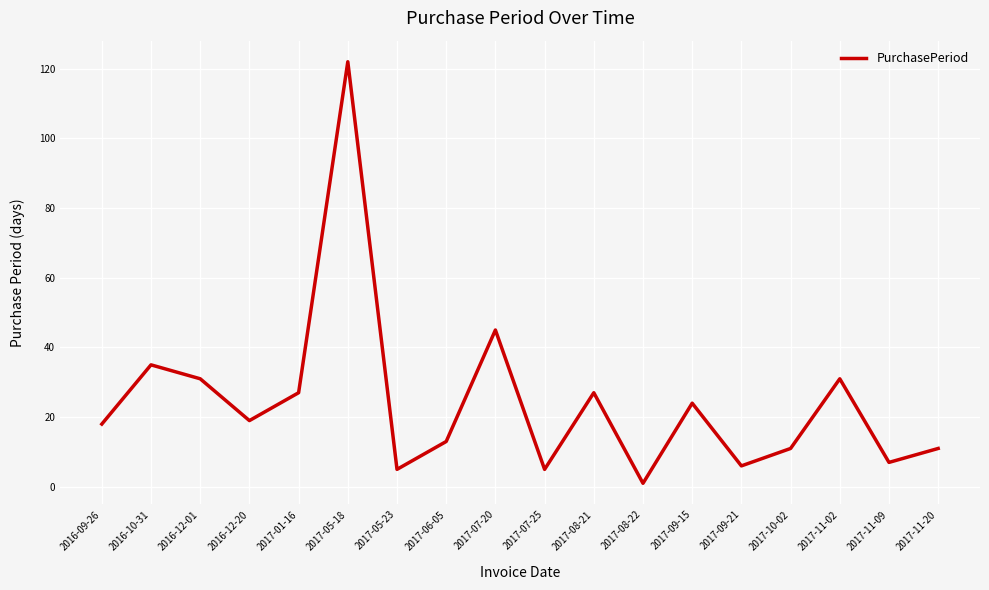

True or false: the data shows 2 at 2017-09-21.

False